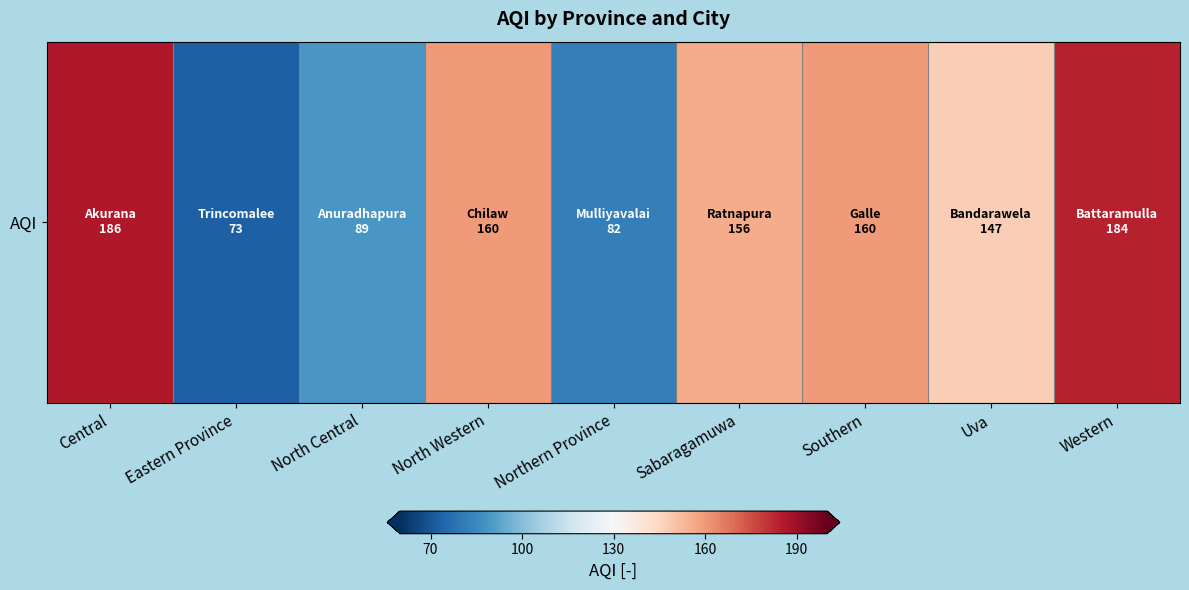

Rank the categories by value from lowest to highest.

Eastern Province, Northern Province, North Central, Uva, Sabaragamuwa, North Western, Southern, Western, Central